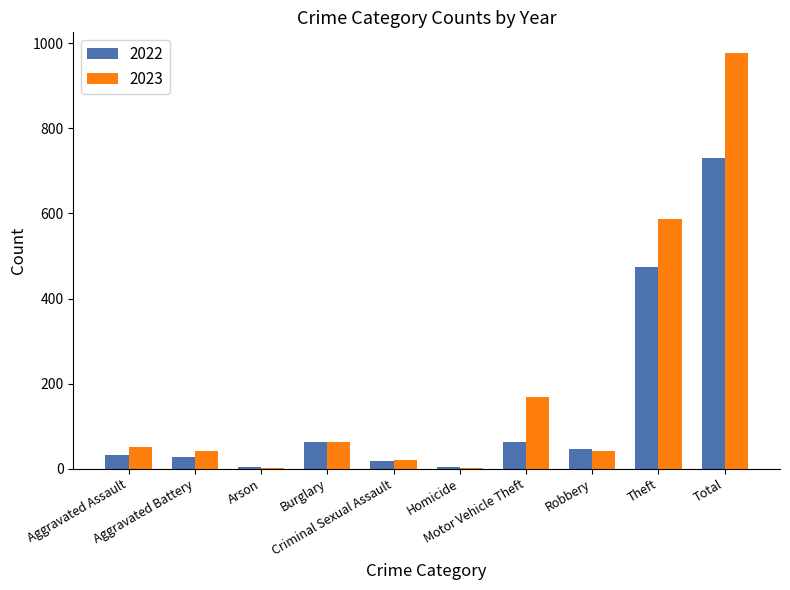

What is the highest value of the 2022 series?

731